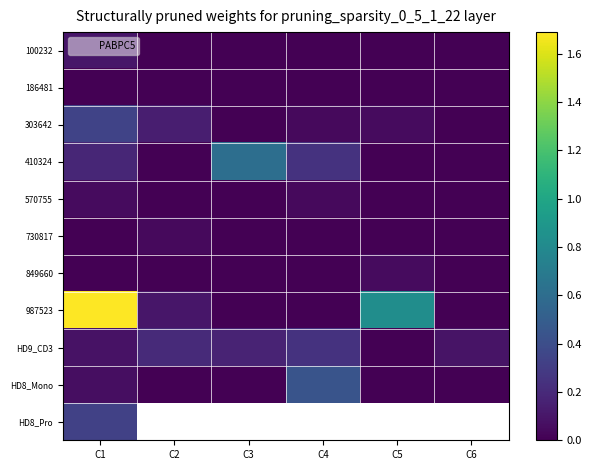

At which category is the sum across all series the highest?

C1